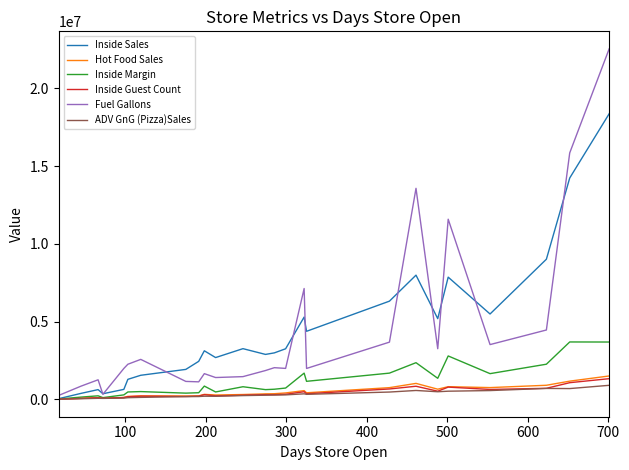

How many series are shown in this chart?

6